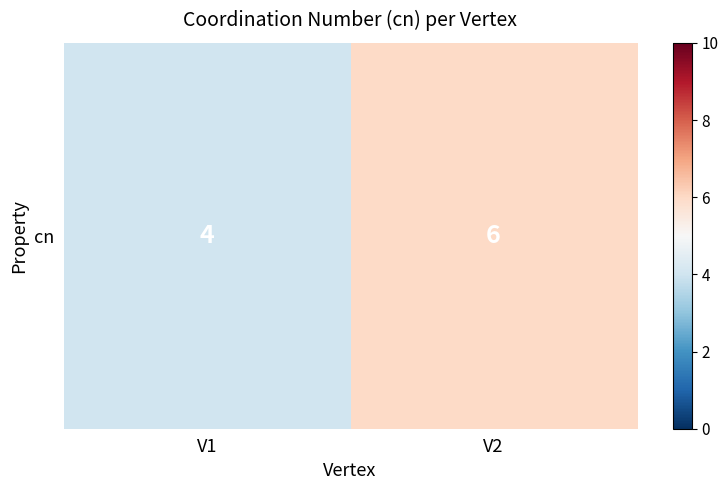

Reading left to right, extract all data points from this chart.

4	6